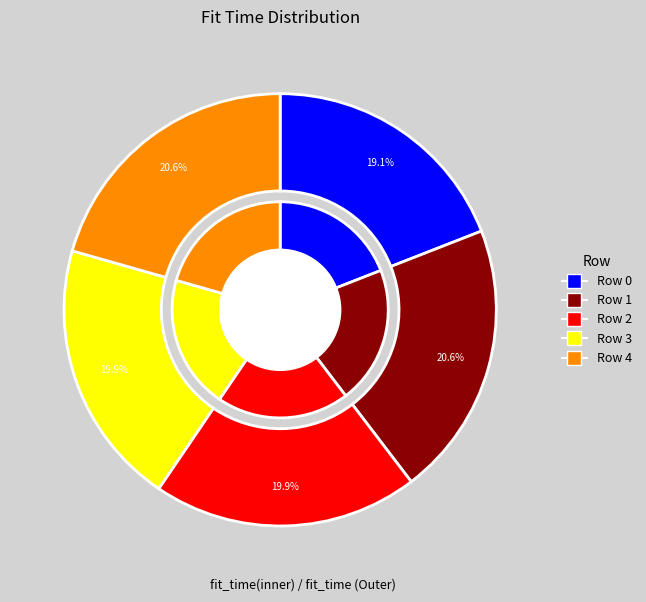

Which has a higher value, Row 3 or Row 4?

Row 4